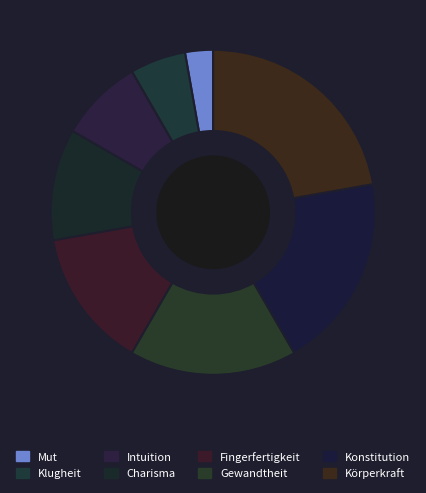

The Intuition slice represents 17% of the pie. True or false?

False